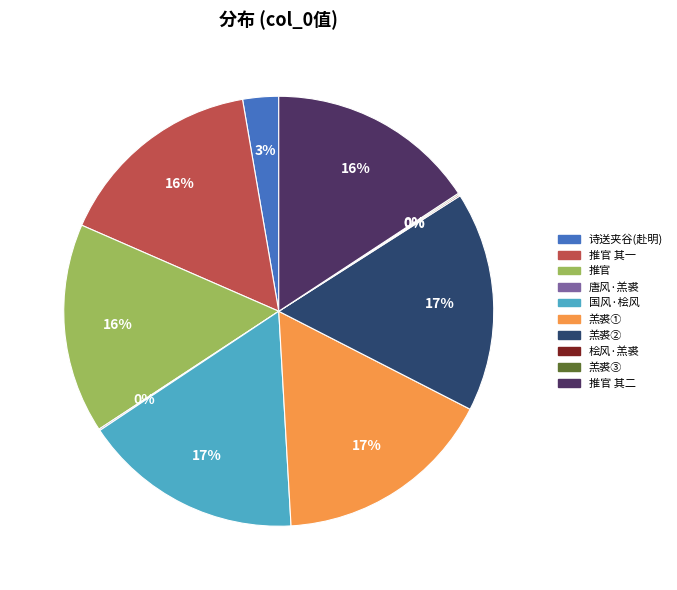

To the nearest percent, what is the average slice percentage?

10%